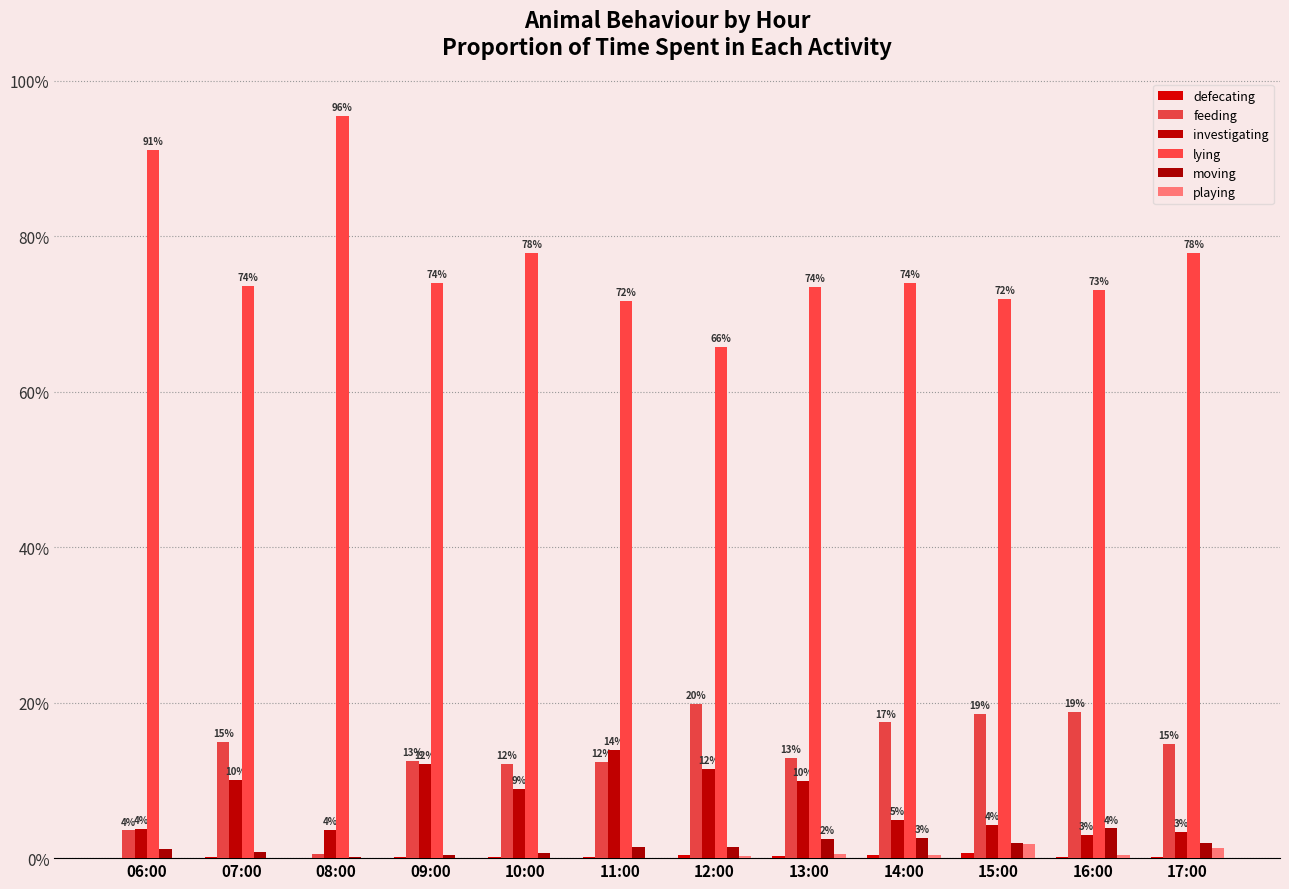

Which series has the largest range (max minus min)?

lying